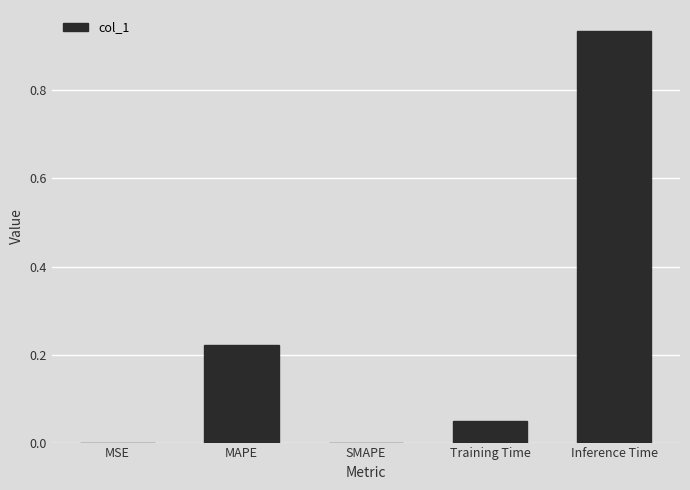

Which has a higher value, MSE or Training Time?

Training Time